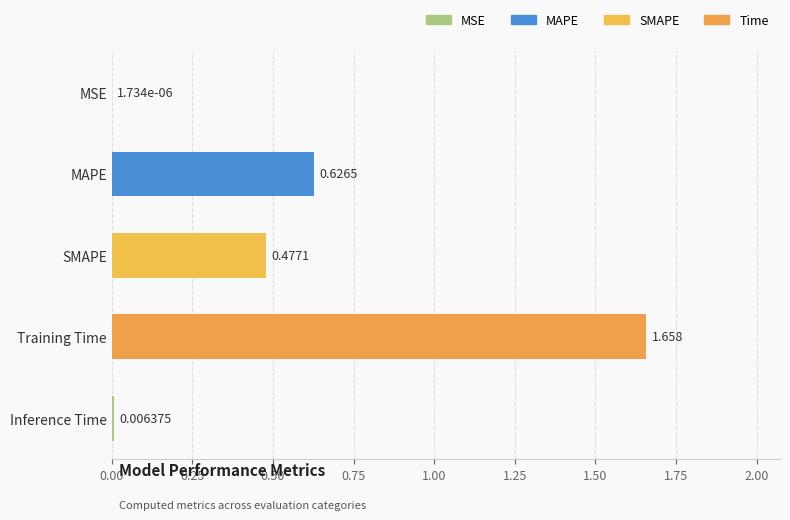

Which category has the highest value across all series?

Training Time